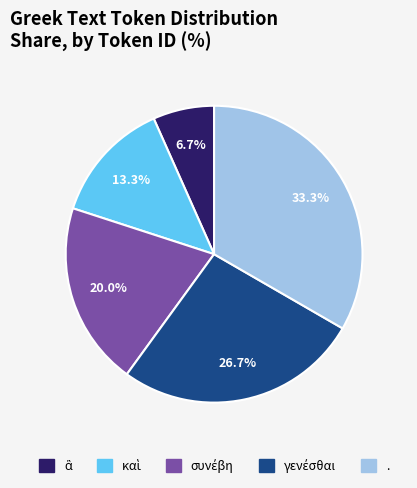

Which slice is the largest?

.